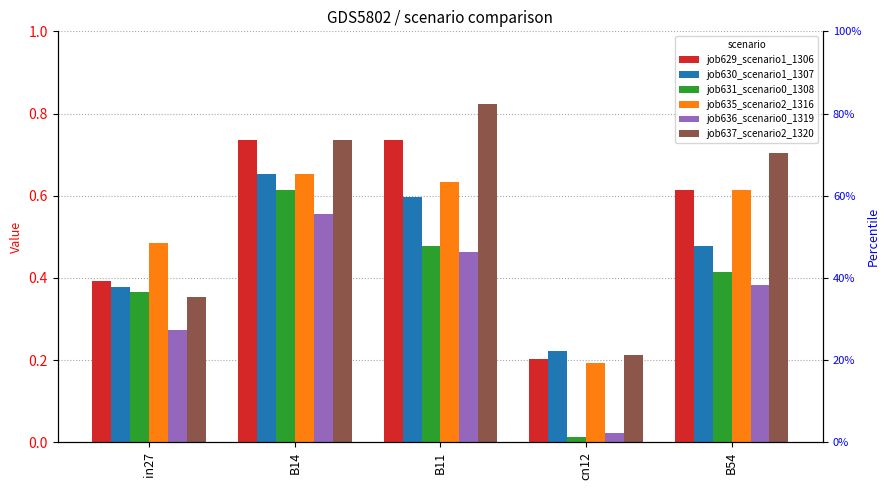

What is the total value across all series at cn12?

0.9